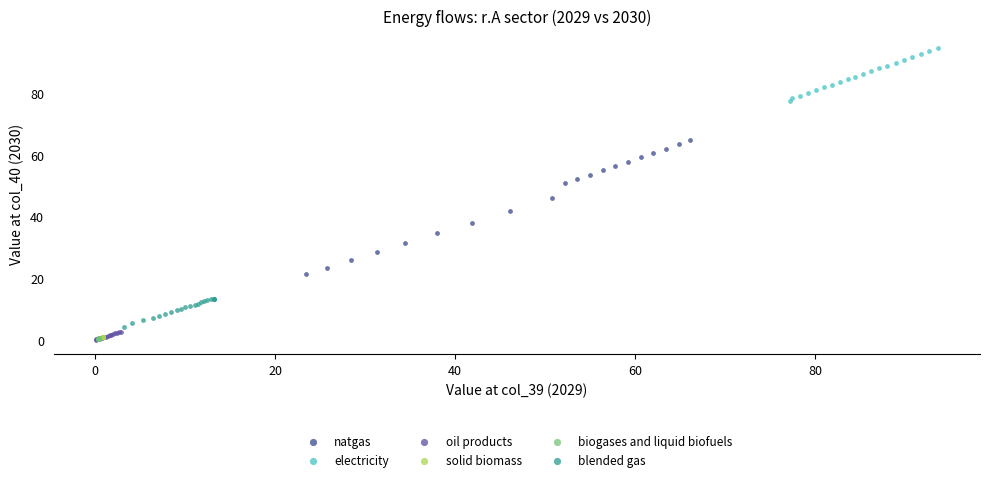

What are all the series names shown in the legend?

natgas, electricity, oil products, solid biomass, biogases and liquid biofuels, blended gas